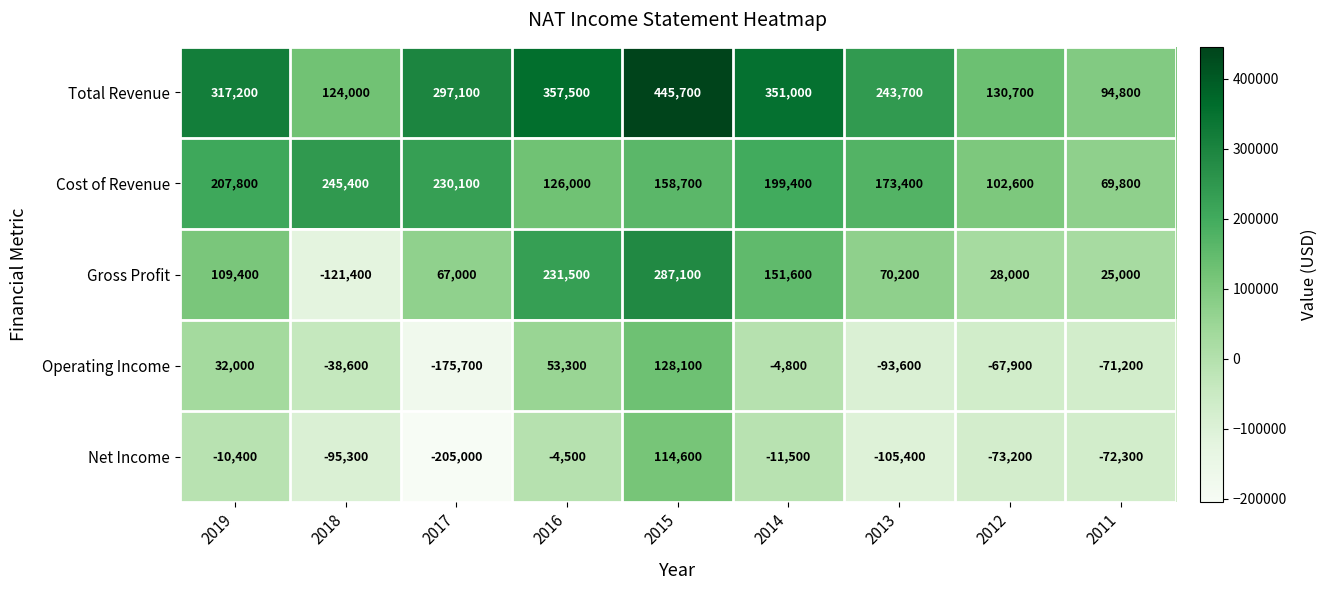

The Net Income series shows -205000 at 2017. True or false?

True